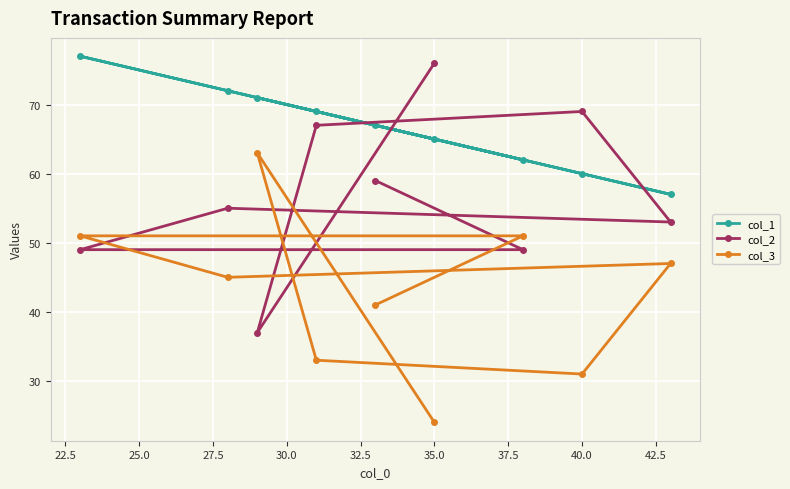

Rank the series by their maximum value, from highest to lowest.

col_1, col_2, col_3